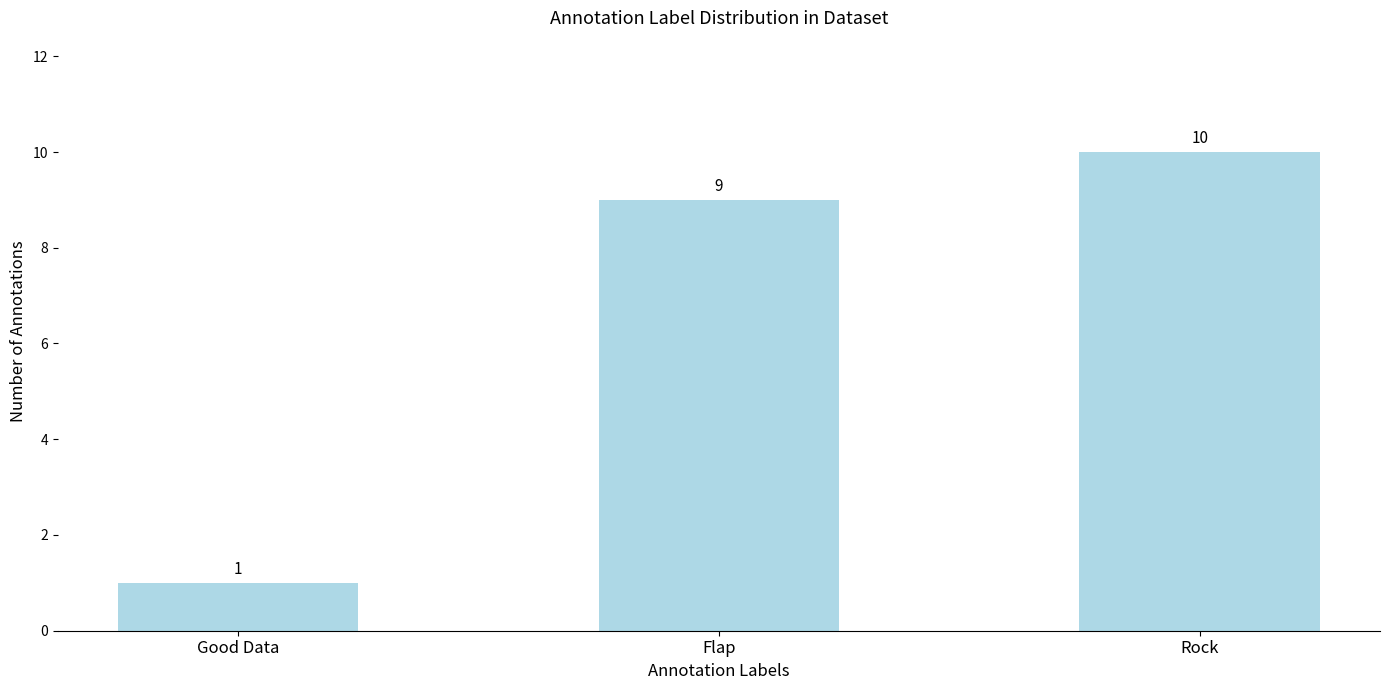

Are the bars grouped side by side (vs. stacked)?

No